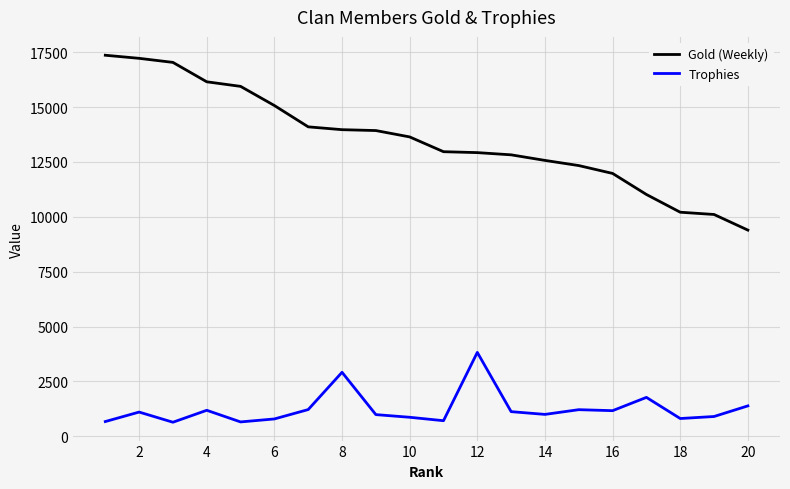

What is the lowest value of the Gold (Weekly) series?

9395